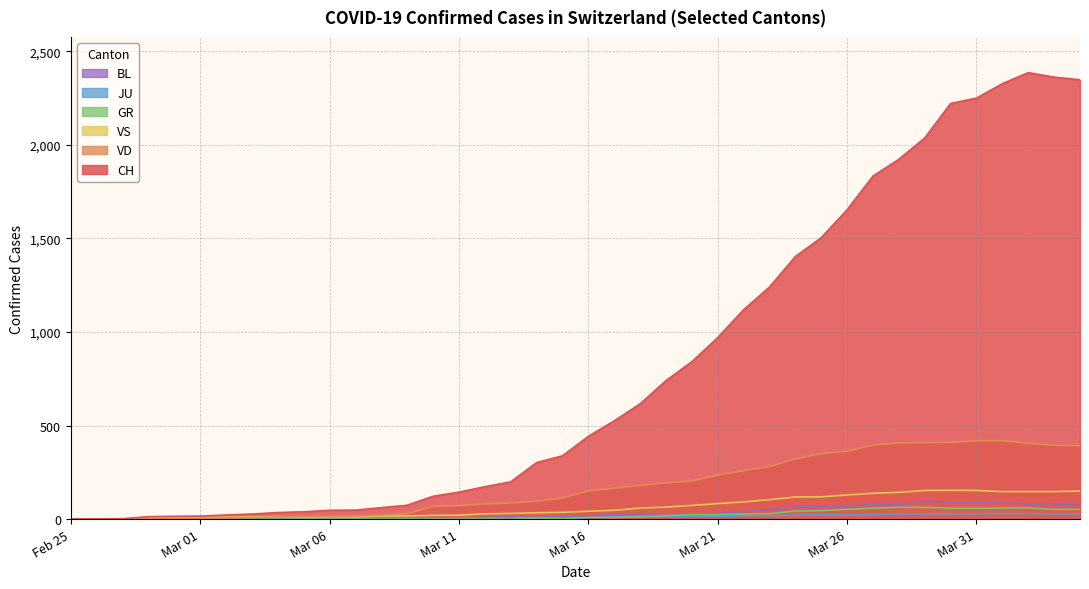

Which series has the largest range (max minus min)?

CH